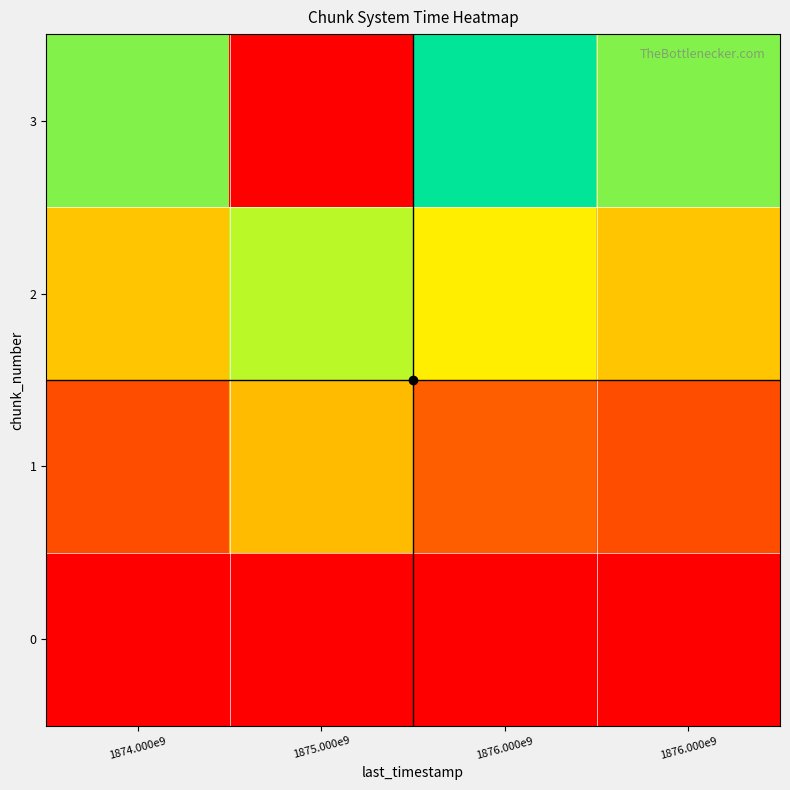

Which has a higher value, 1874.000e9 or 1876.000e9?

1874.000e9